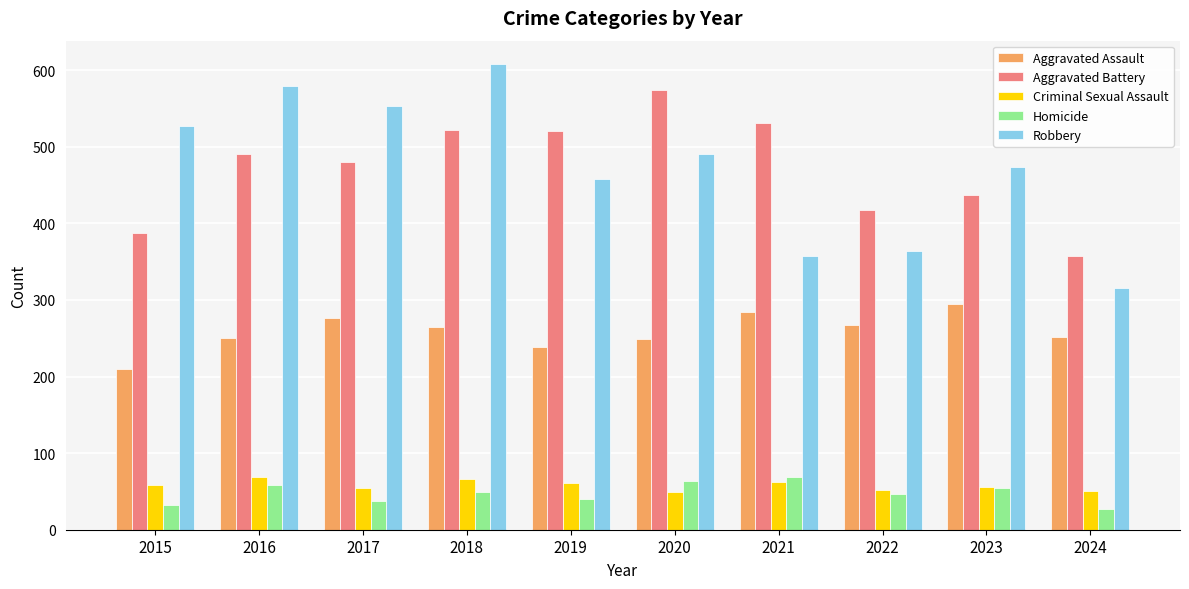

What is the total value across all series at 2024?

1003